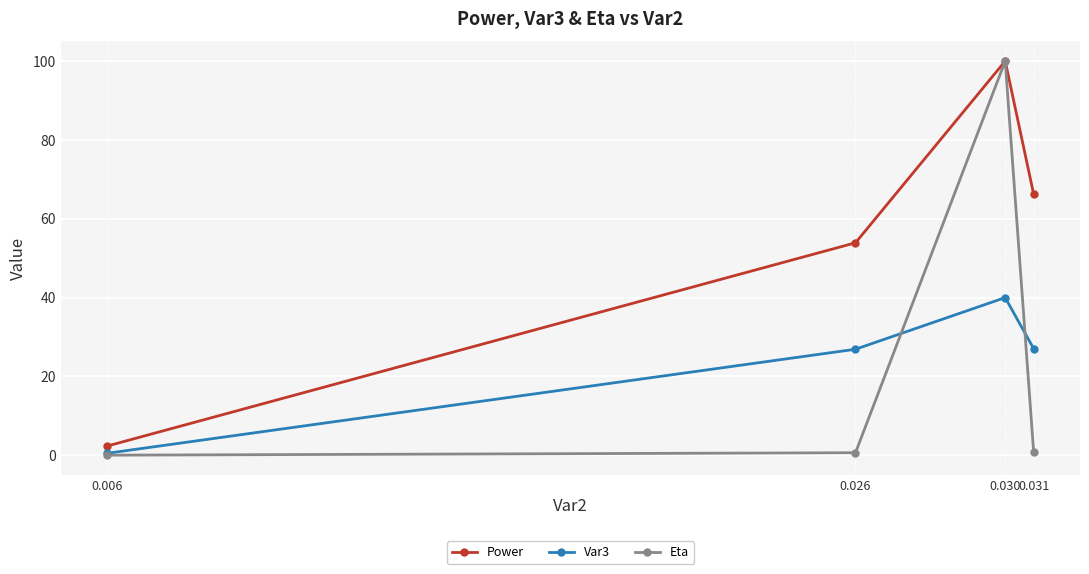

True or false: Eta has a value of 0.0 at 0.006.

True